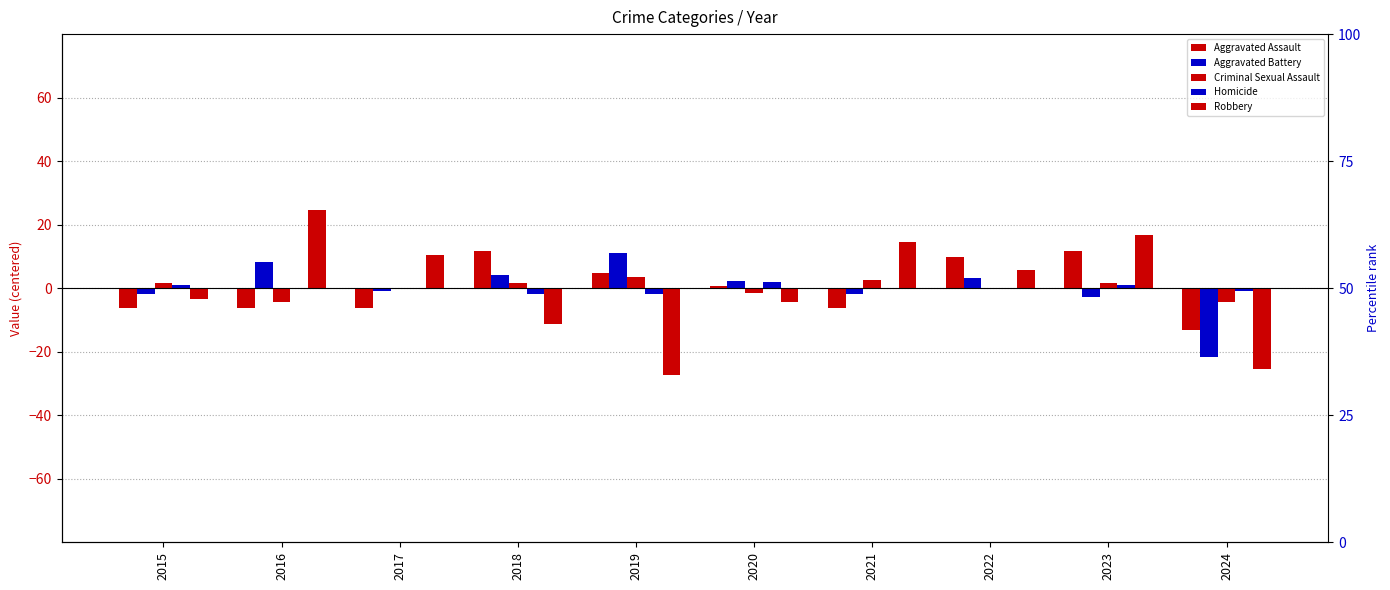

What is the total value across all series at 2024?

-65.8